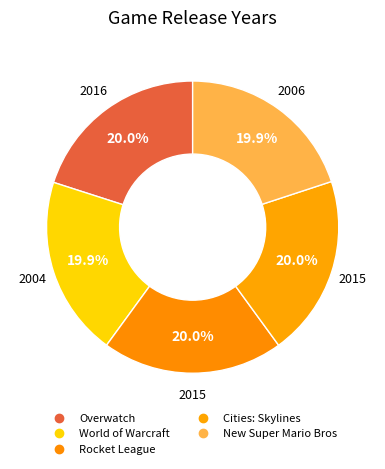

To the nearest percent, what portion does World of Warcraft represent?

20%